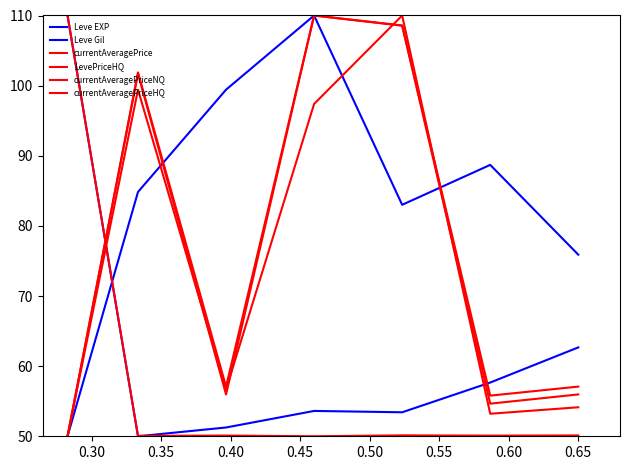

How many values in the LevePriceHQ series are below 55?

2